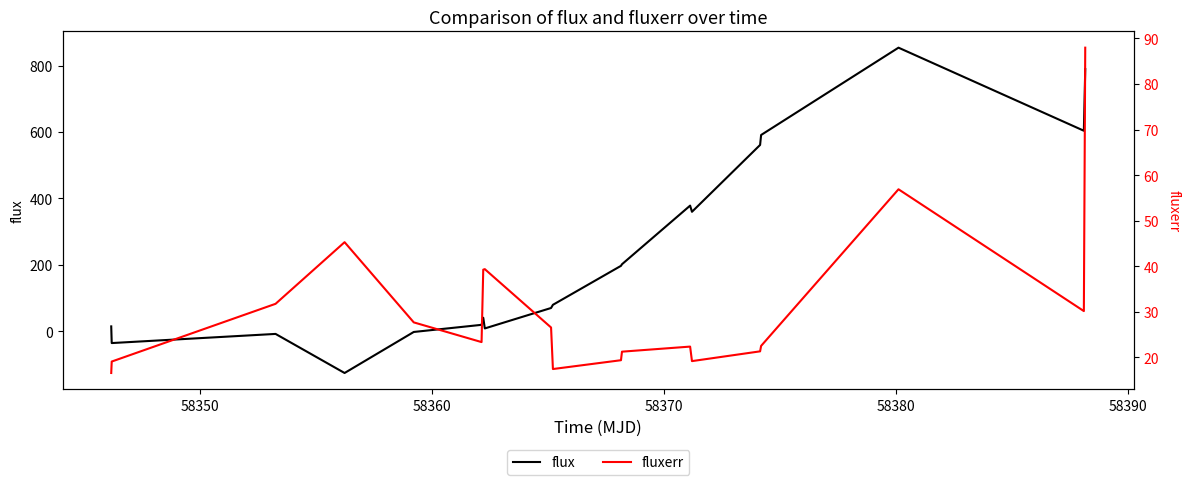

What is the highest value of the flux series?

853.9